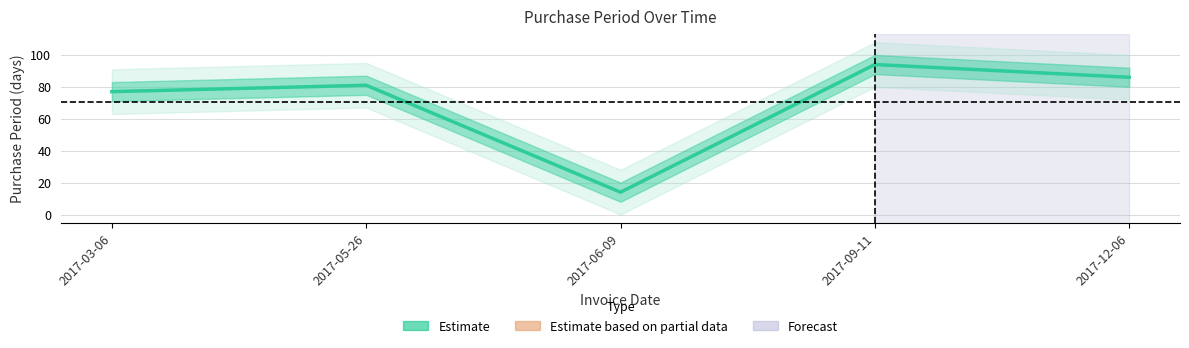

Reading left to right, transcribe all the data shown in this chart.

2017-03-06=77	2017-05-26=81	2017-06-09=14	2017-09-11=94	2017-12-06=86